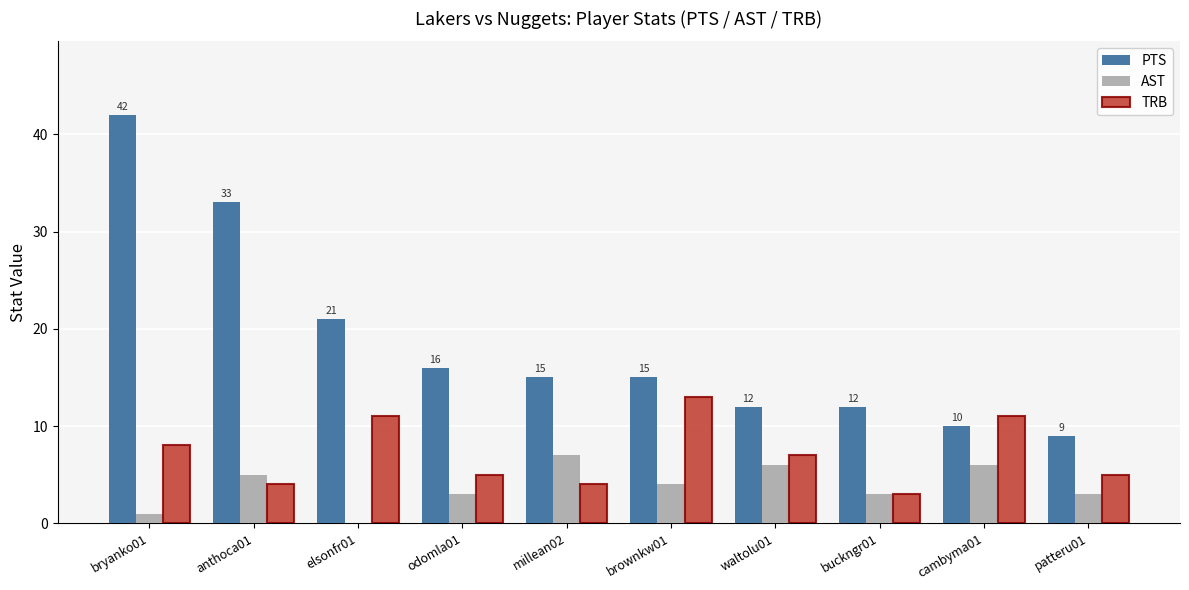

Count the number of data series in this chart.

3